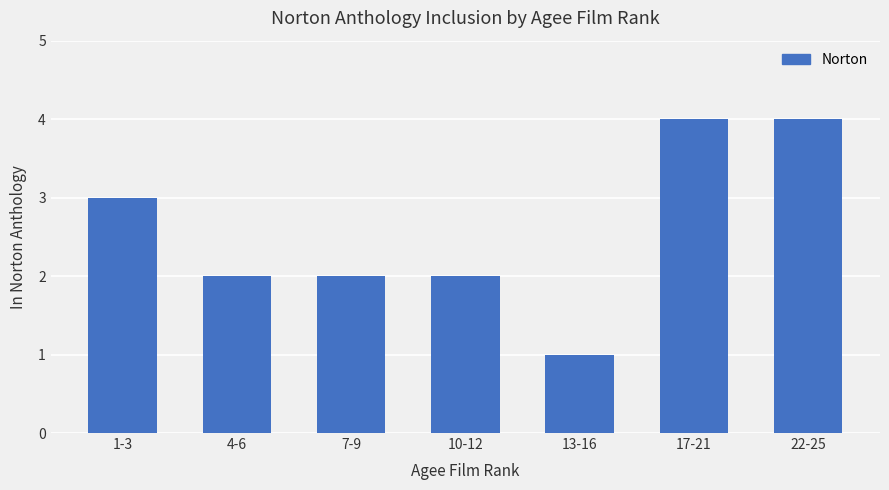

How many bars are there in total?

7